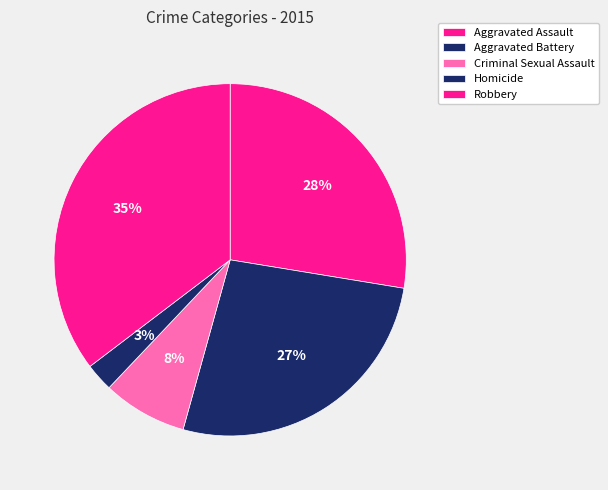

To the nearest percent, what percentage of the pie is Criminal Sexual Assault?

8%